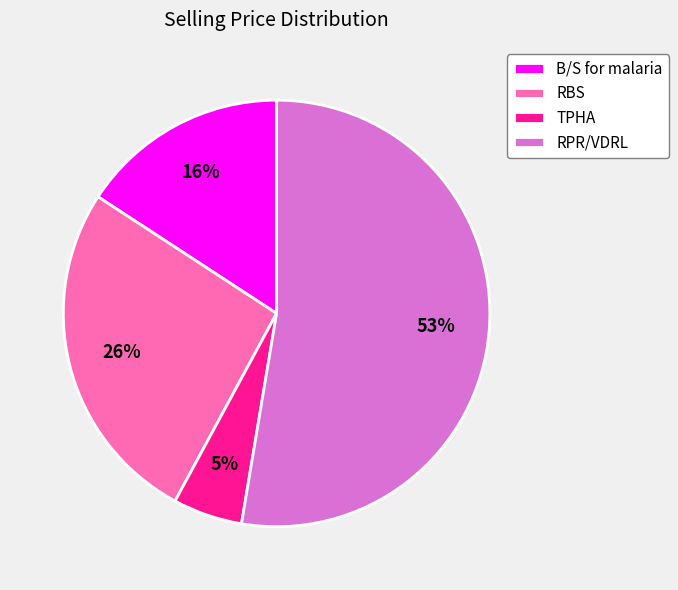

Is the sum of RPR/VDRL and B/S for malaria greater than half?

Yes